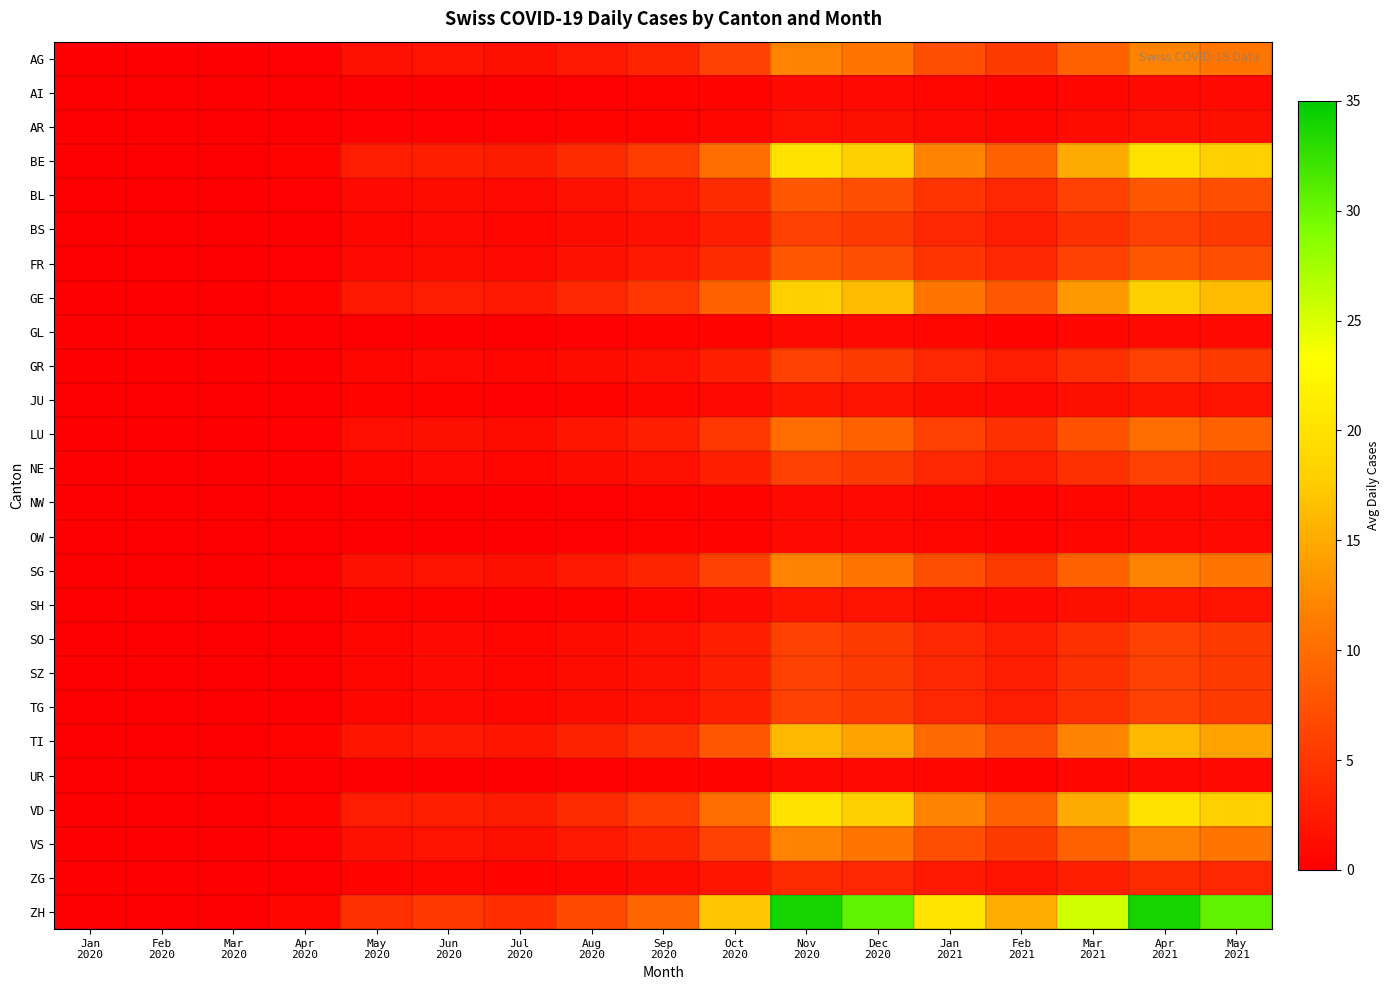

At how many categories does at least one series exceed 25?

5